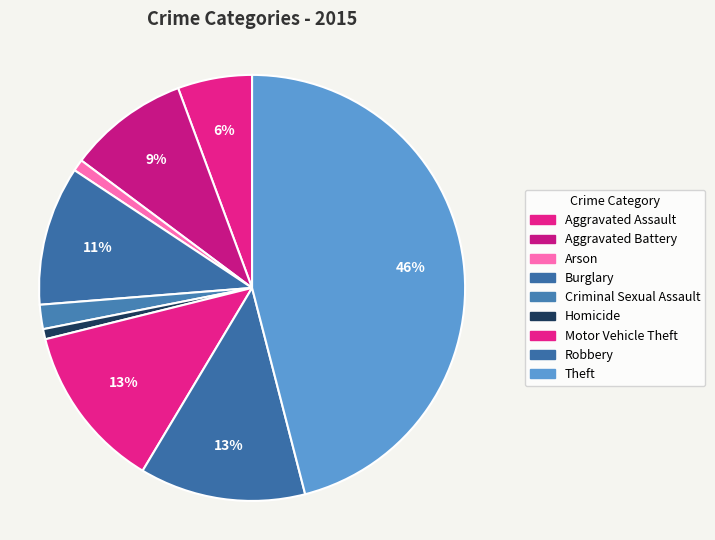

How many slices are in this pie chart?

9